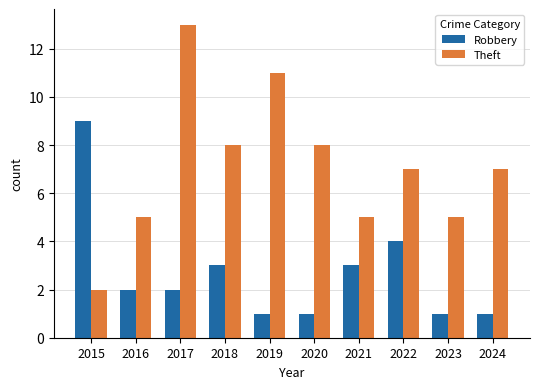

Read the Theft value at 2020, to the nearest 5.

10